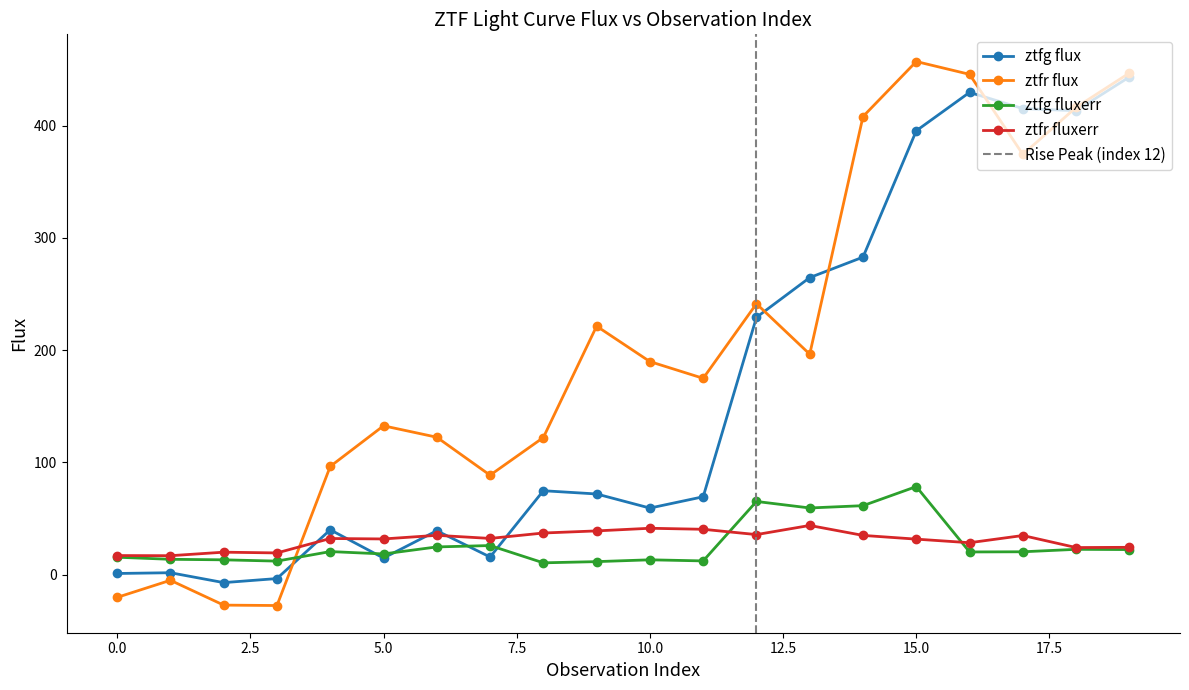

Between 14 and 16, which series saw the biggest shift?

ztfg flux